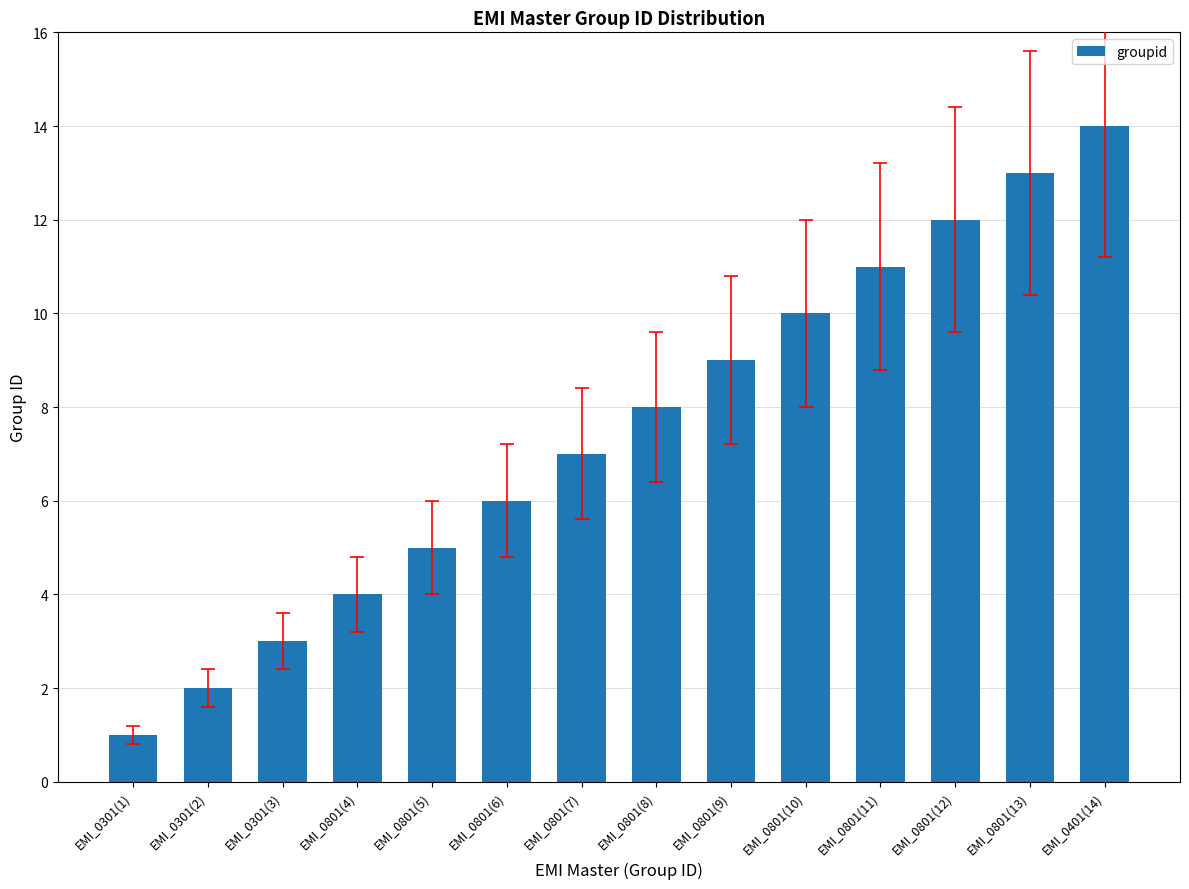

What value does the data have at EMI_0801(11), to the nearest 10?

10